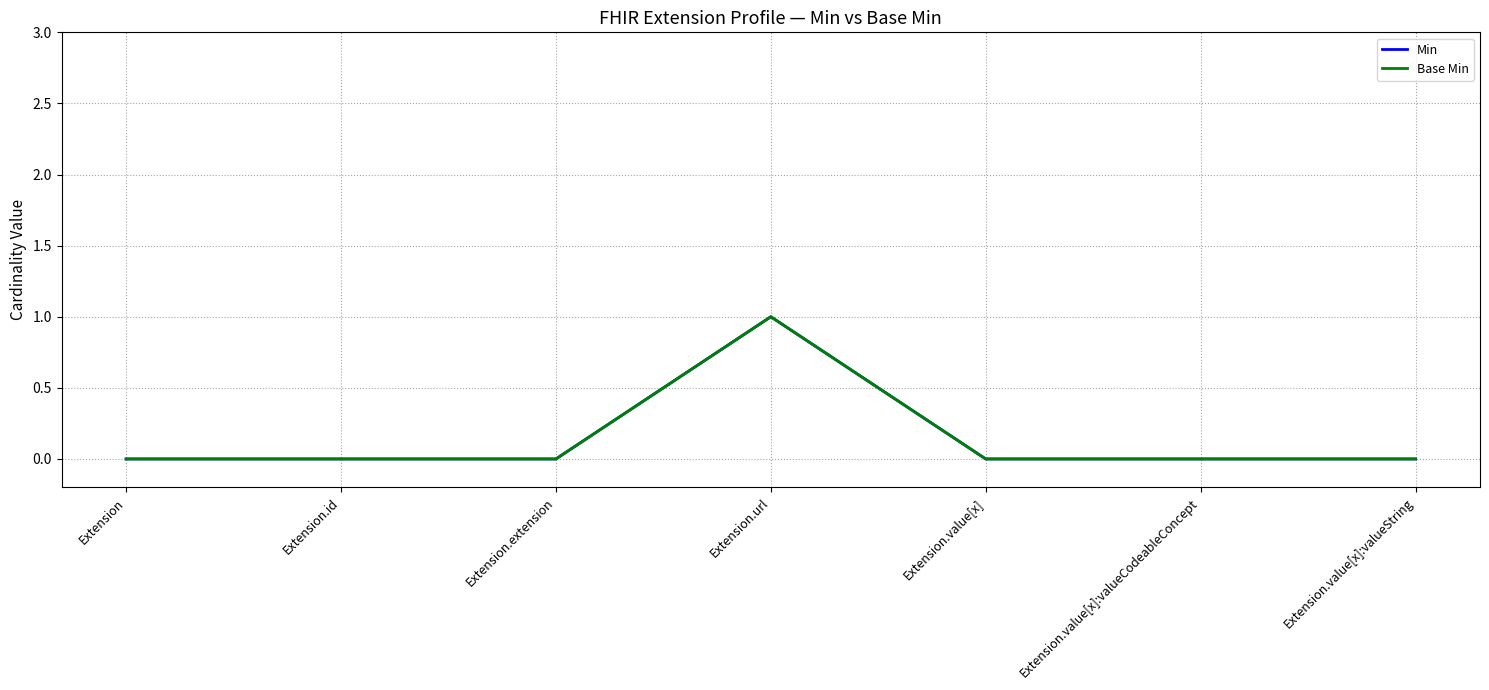

Does the chart have visible grid lines?

Yes